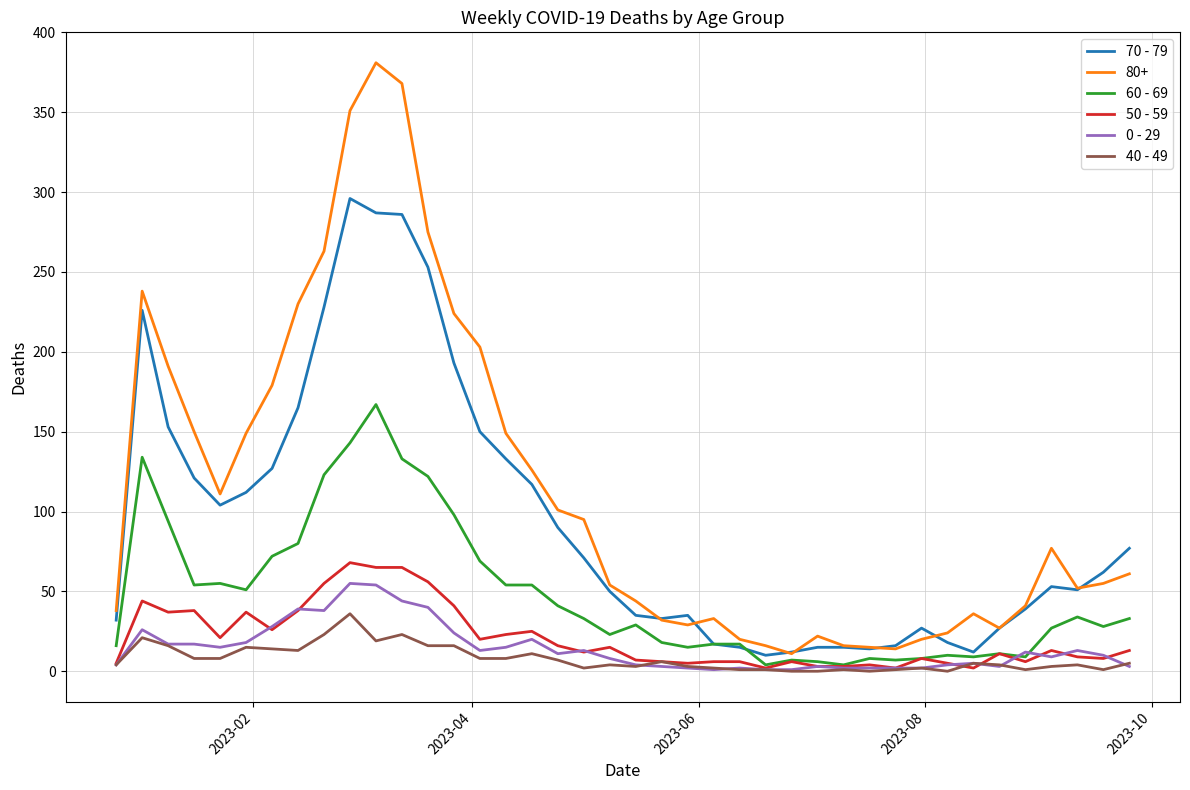

True or false: 0 - 29 and 80+ cross at least once.

False